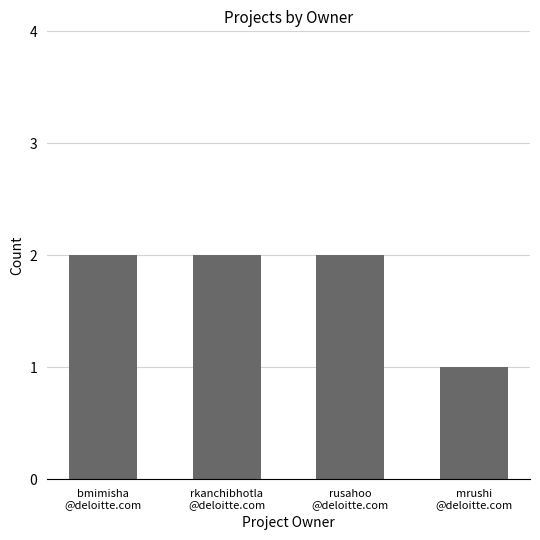

Which category has the lowest value across all series?

mrushi
@deloitte.com